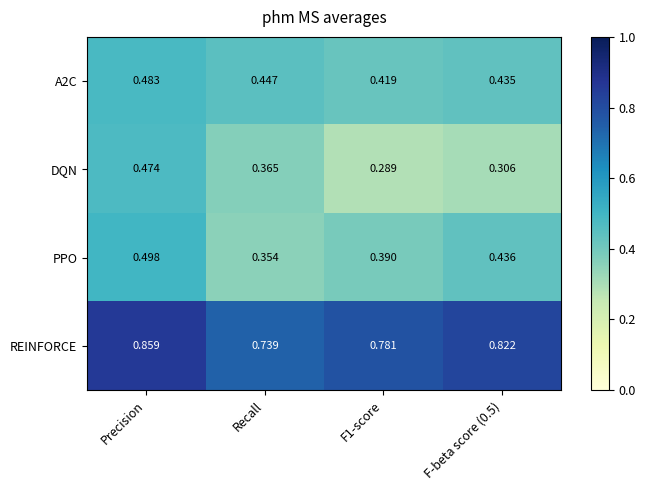

At which category is the sum across all series the highest?

Precision